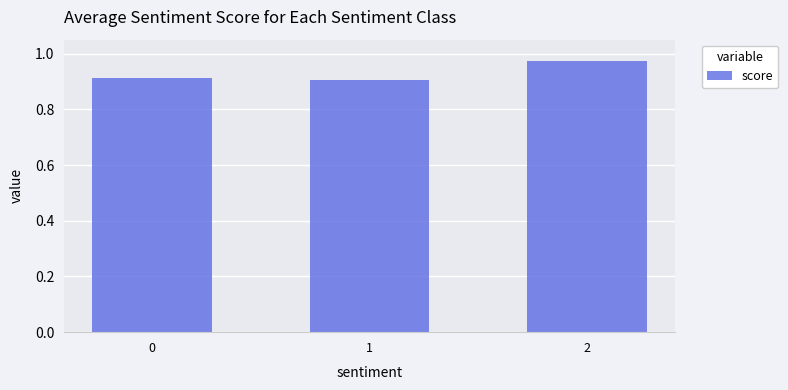

The chart shows a value of 0.9 at 0. True or false?

True